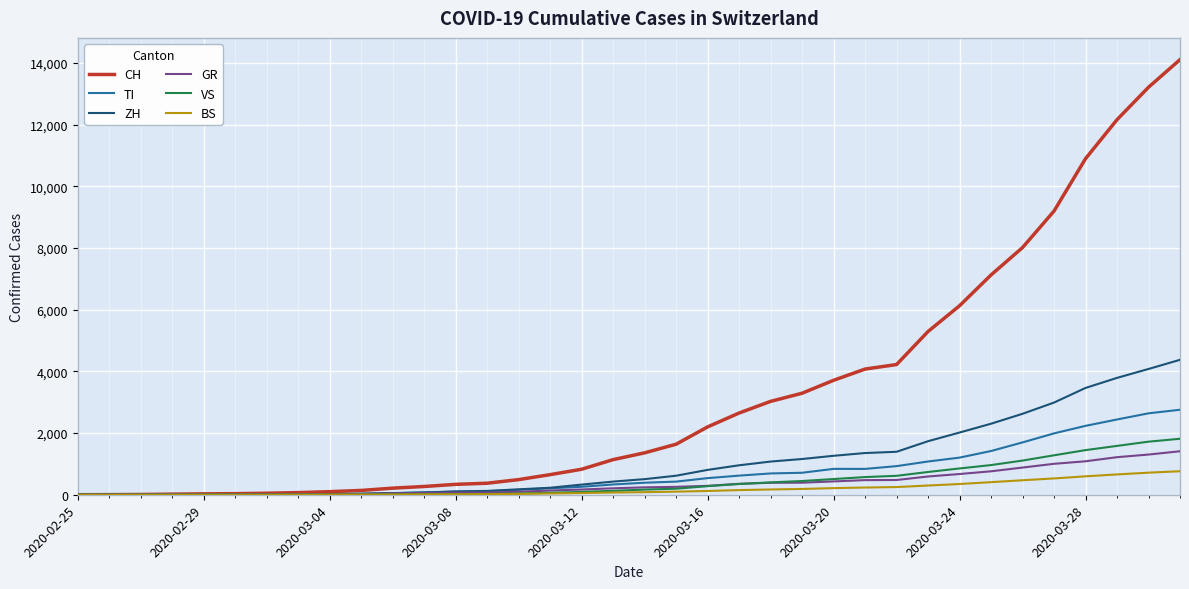

Rank the series by their maximum value, from lowest to highest.

BS, GR, VS, TI, ZH, CH